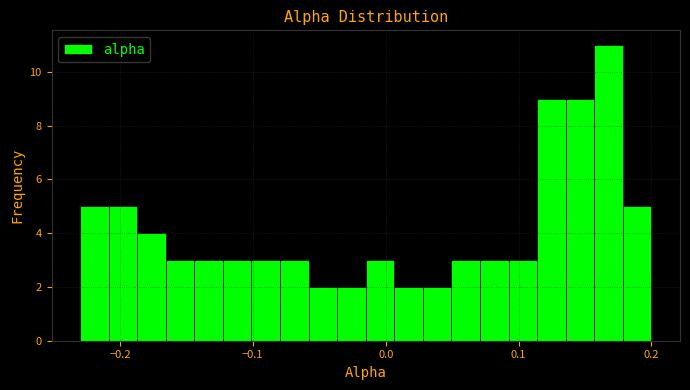

Around what value on the x-axis is the tallest bar? Give the approximate position of its centre, as read against the axis.

0.17